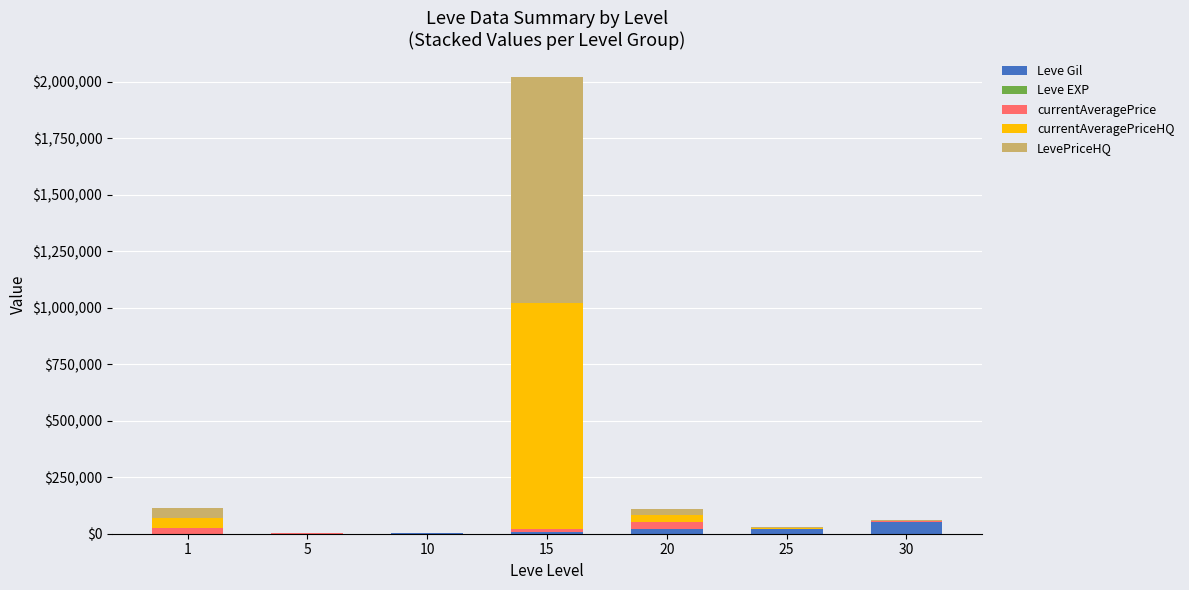

What is the highest value of the Leve Gil series?

52220